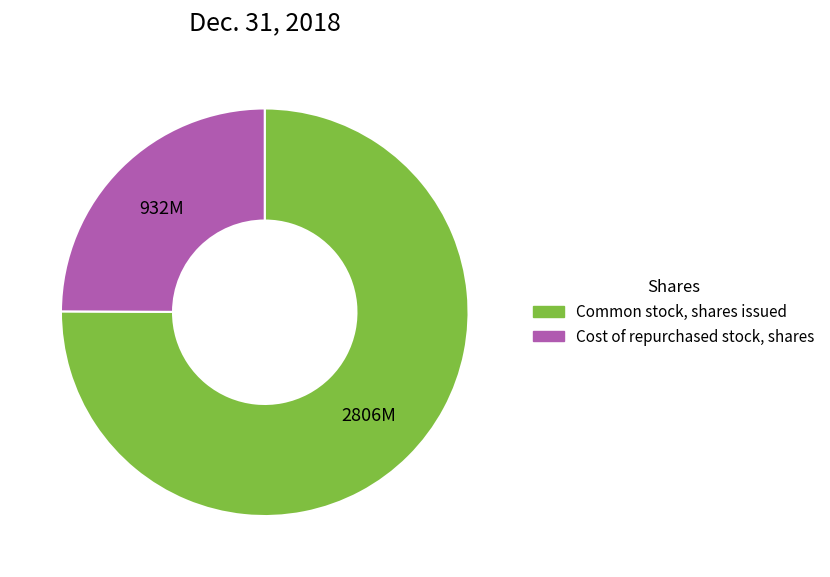

What is the ratio of the value at Common stock, shares issued to the value at Cost of repurchased stock, shares?

3.0